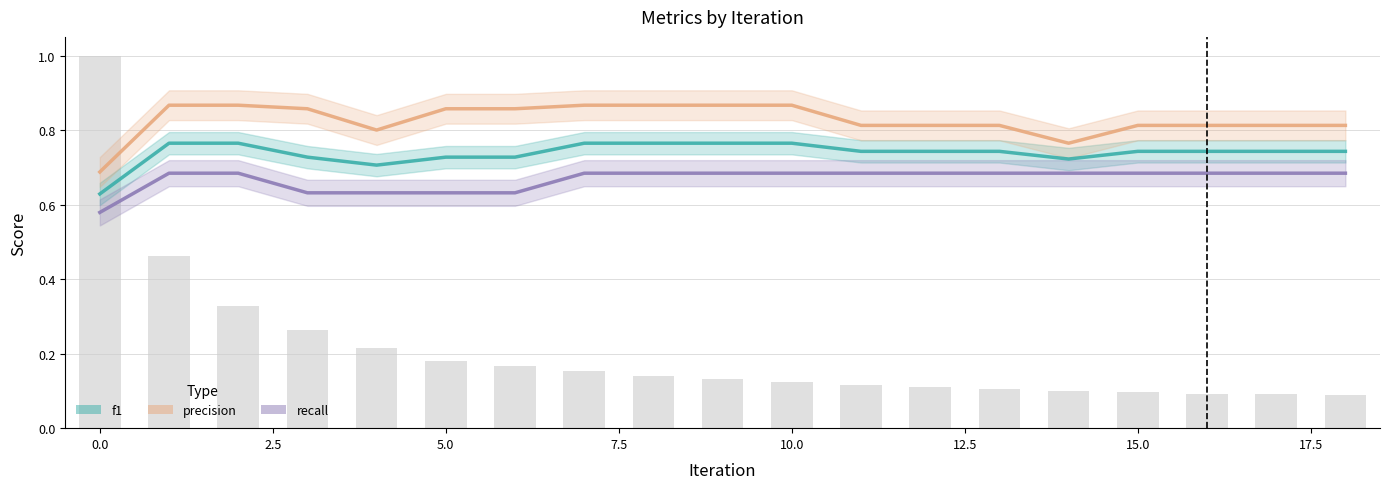

What is the label of the 4th bar from the right?

15